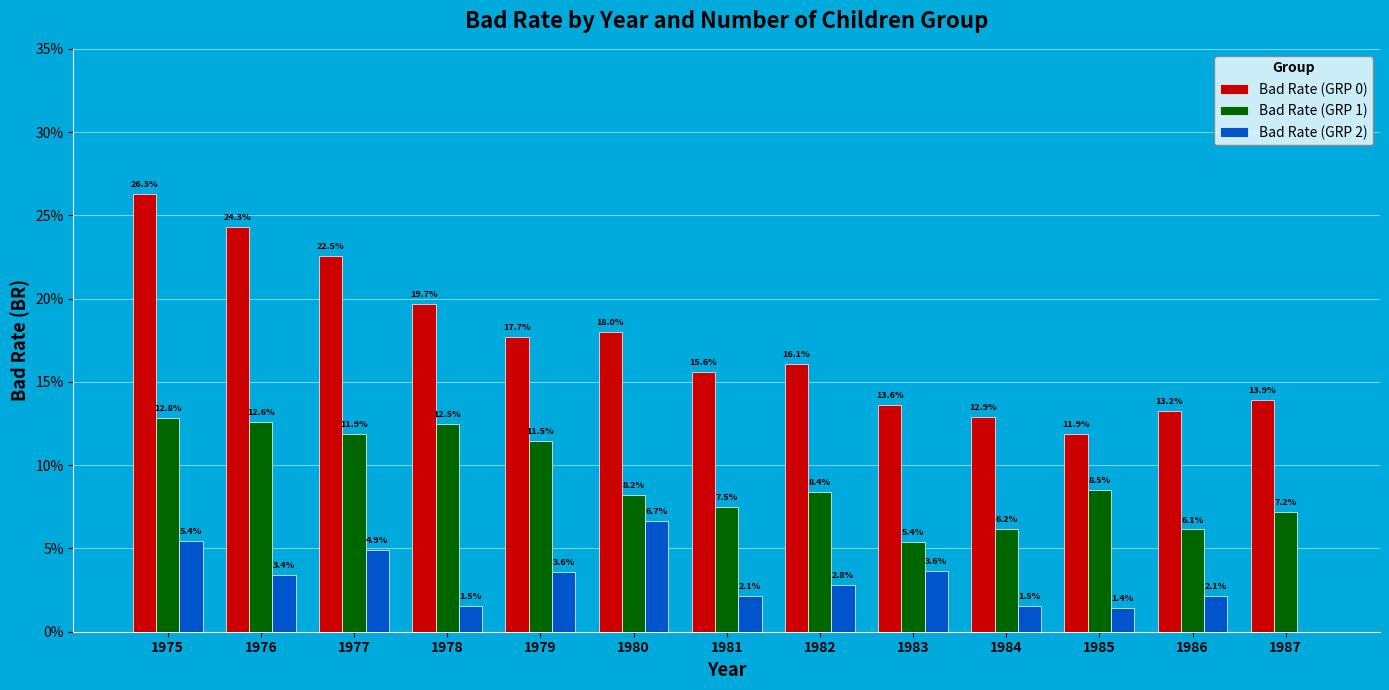

List the series in order of their peak value, lowest first.

Bad Rate (GRP 2), Bad Rate (GRP 1), Bad Rate (GRP 0)